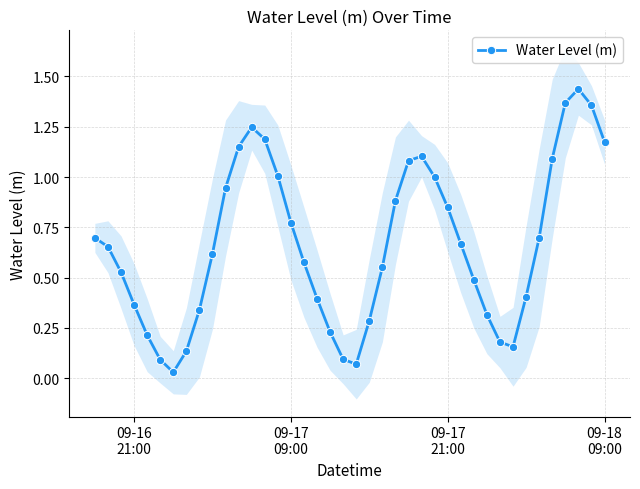

True or false: Water Level (m) has more than 2 interior local peaks.

True